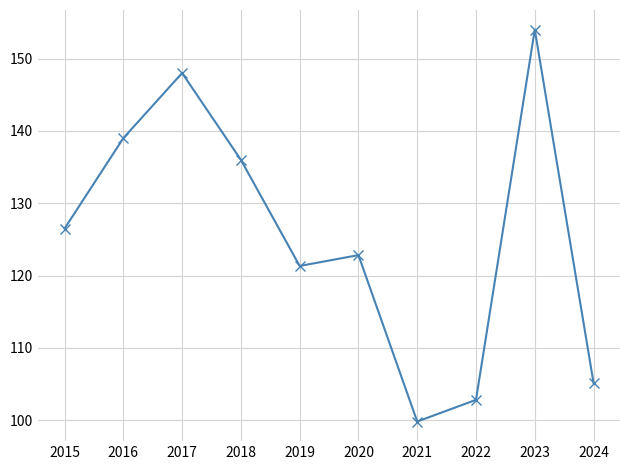

Reading left to right, extract all data points from this chart.

126.5	139.0	148.0	136.0	121.3	122.8	99.8	102.8	154.0	105.2